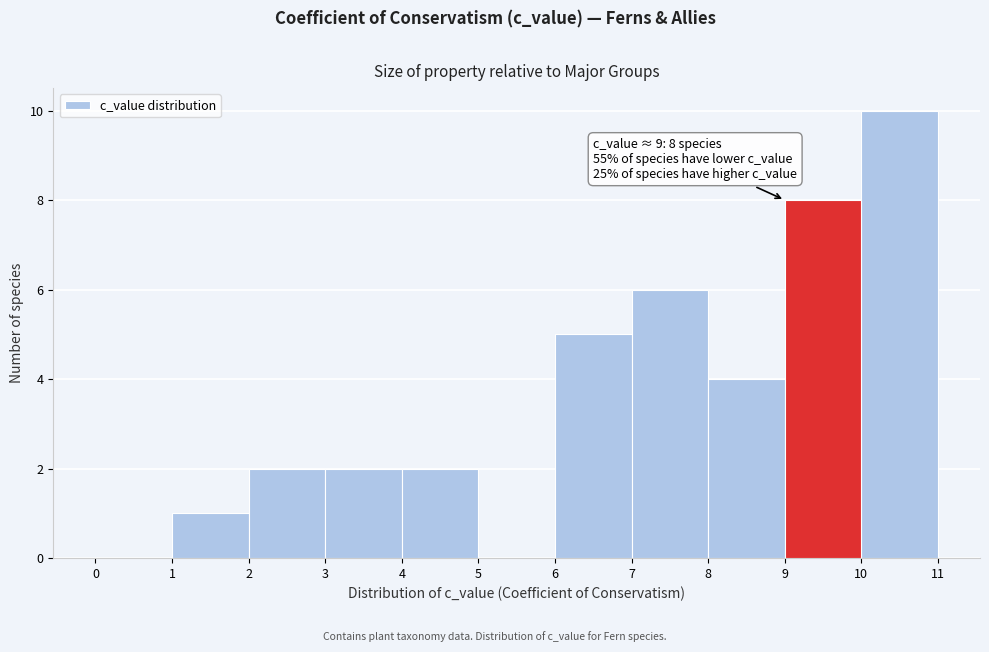

Over which range of the x-axis is the bar tallest?

10 to 11